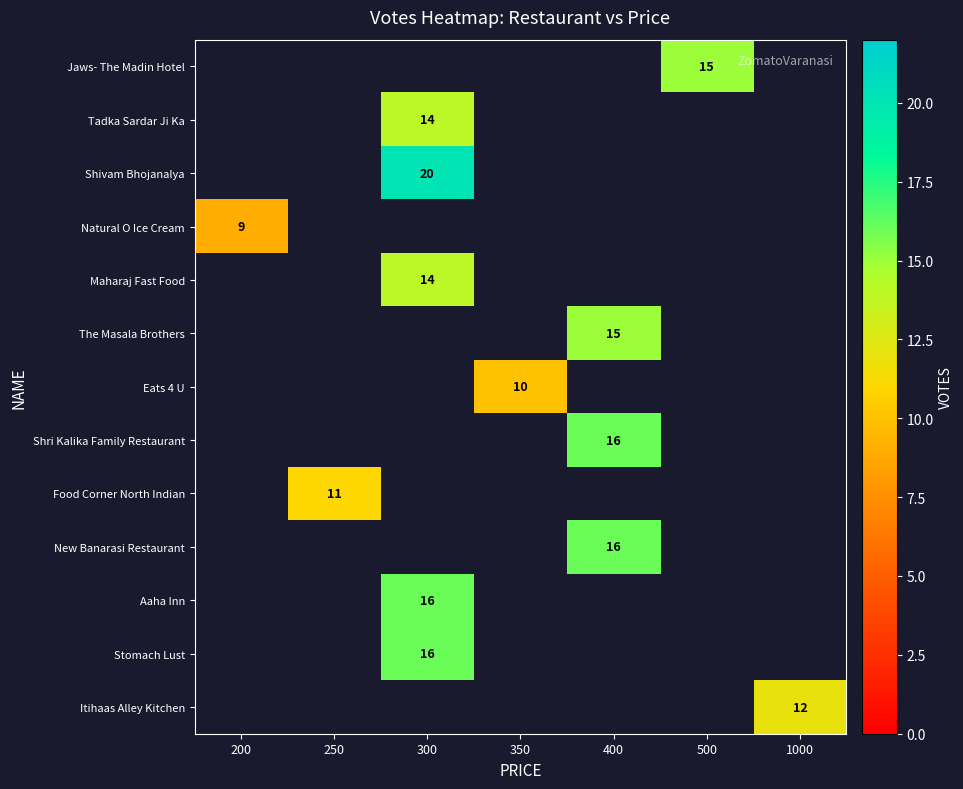

Is it true that Jaws- The Madin Hotel equals 15 at 500?

True